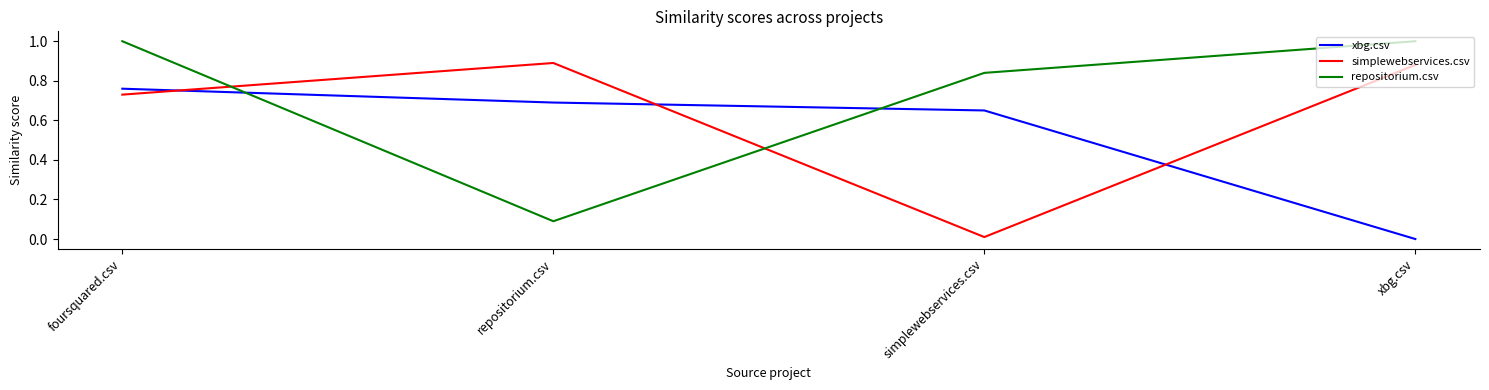

What position from the right is repositorium.csv?

3